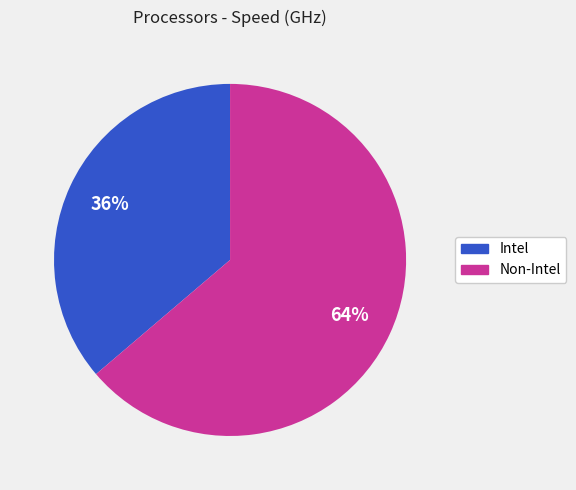

To the nearest percent, what is the difference between the largest and smallest slice percentages?

28%